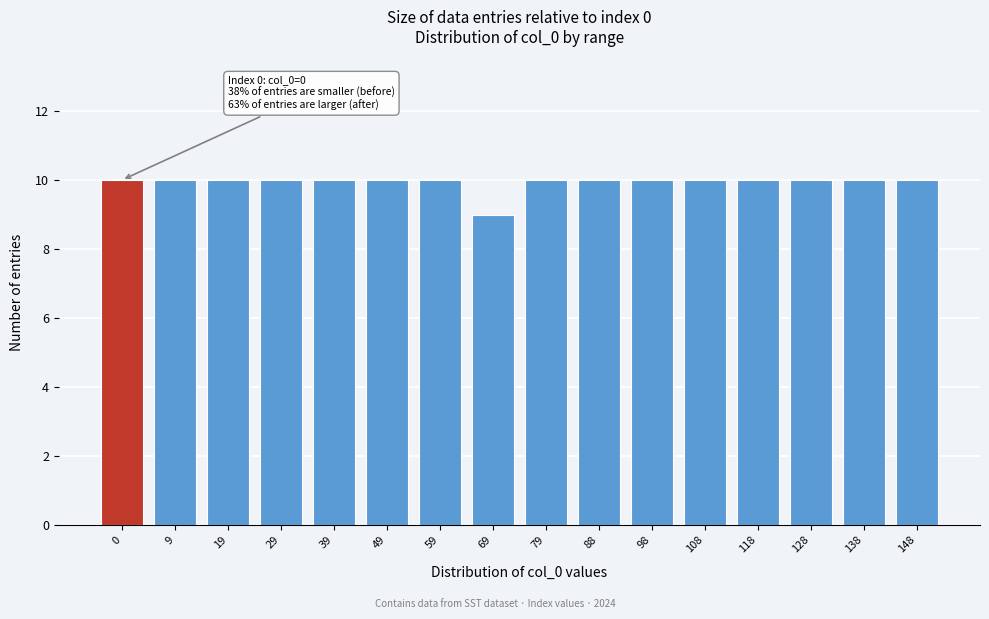

Reading left to right, extract all data points from this chart.

0=10	9=10	19=10	29=10	39=10	49=10	59=10	69=9	79=10	88=10	98=10	108=10	118=10	128=10	138=10	148=10